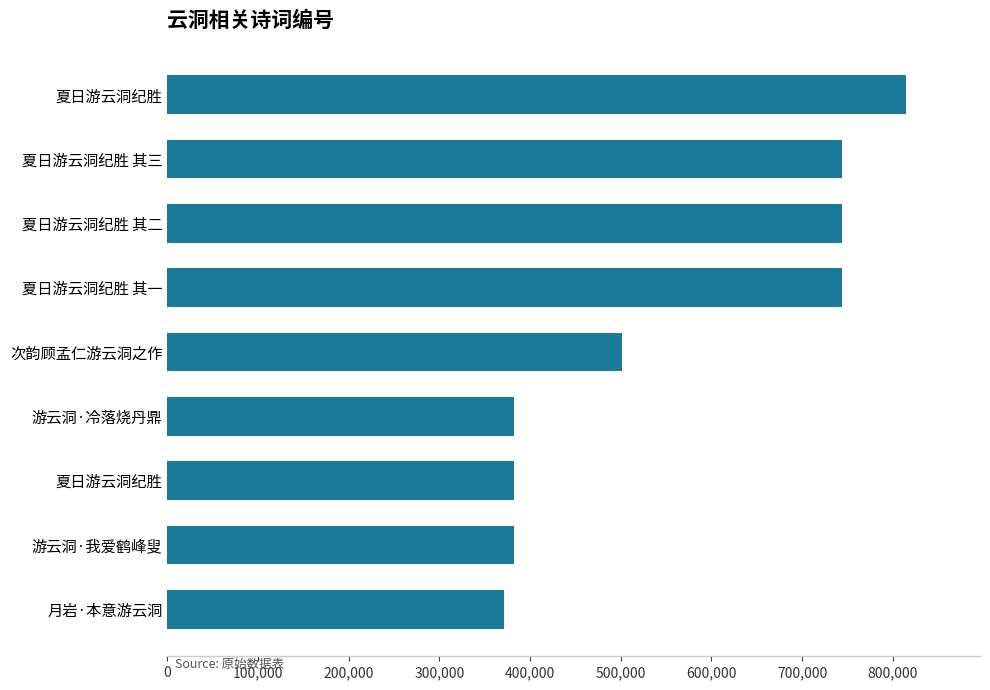

How many bars are there in total?

9